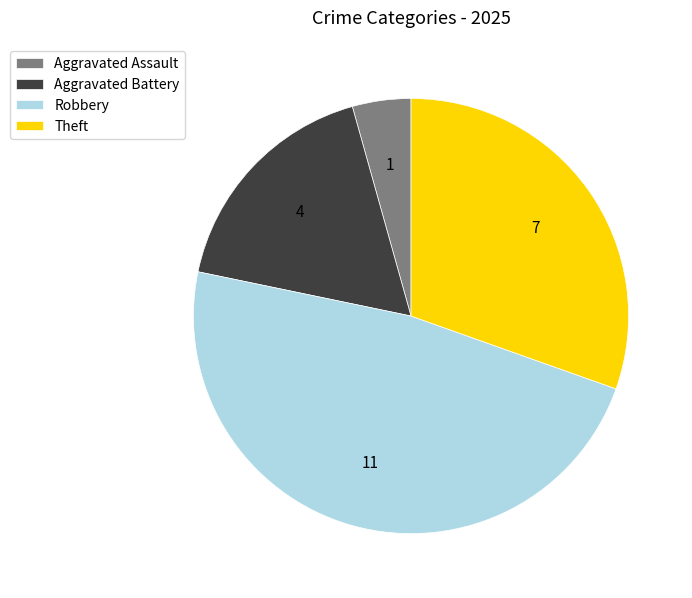

Between Robbery and Theft, which is larger?

Robbery